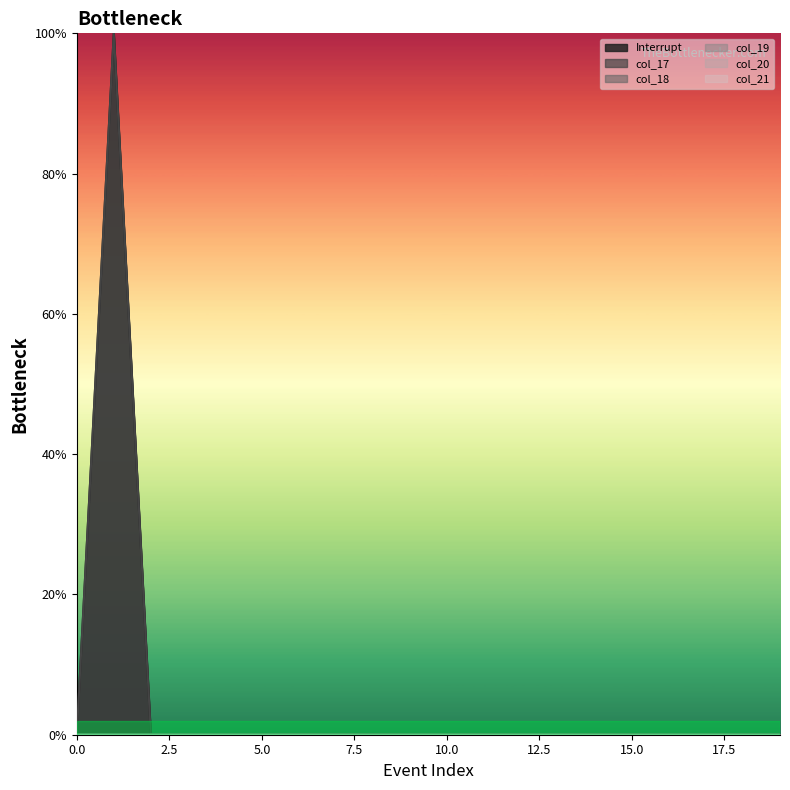

What is the maximum value shown in the chart?

100.0